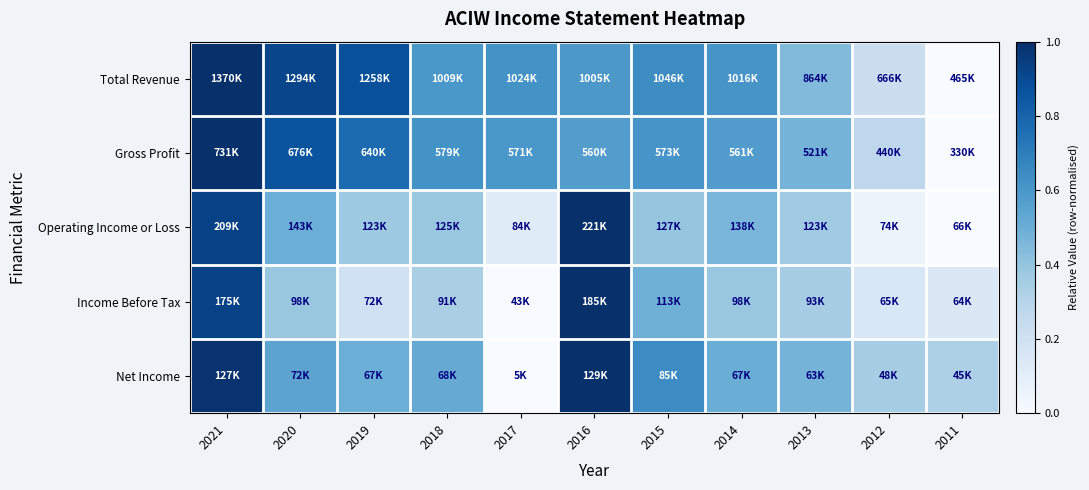

At which category does the chart reach its minimum across all series?

2011